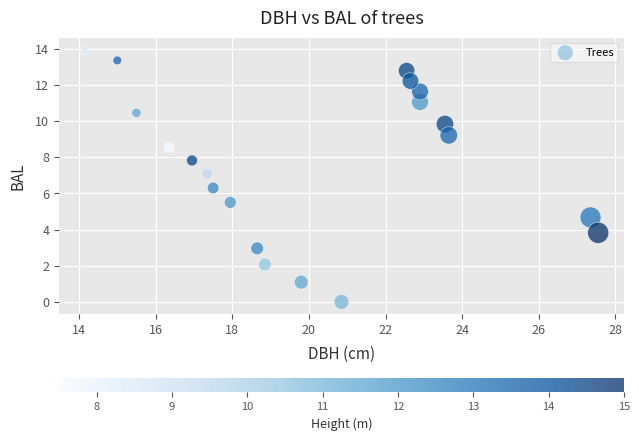

What is the range of Y values (max minus min)?

13.9